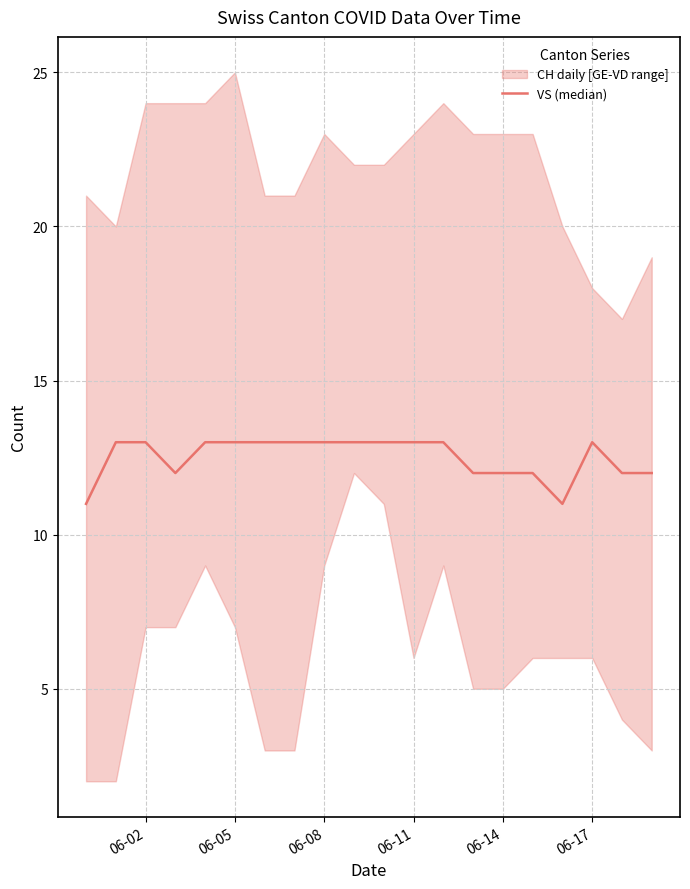

Is it true that the value at 6 is 3?

False